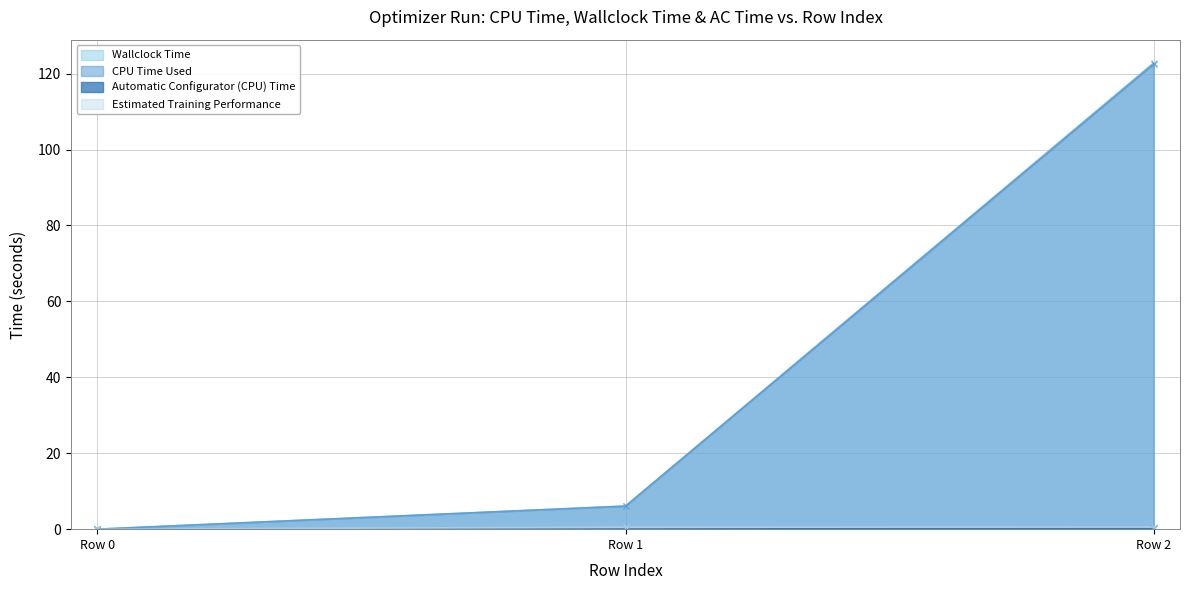

Does the chart display data point markers on the line(s)?

Yes